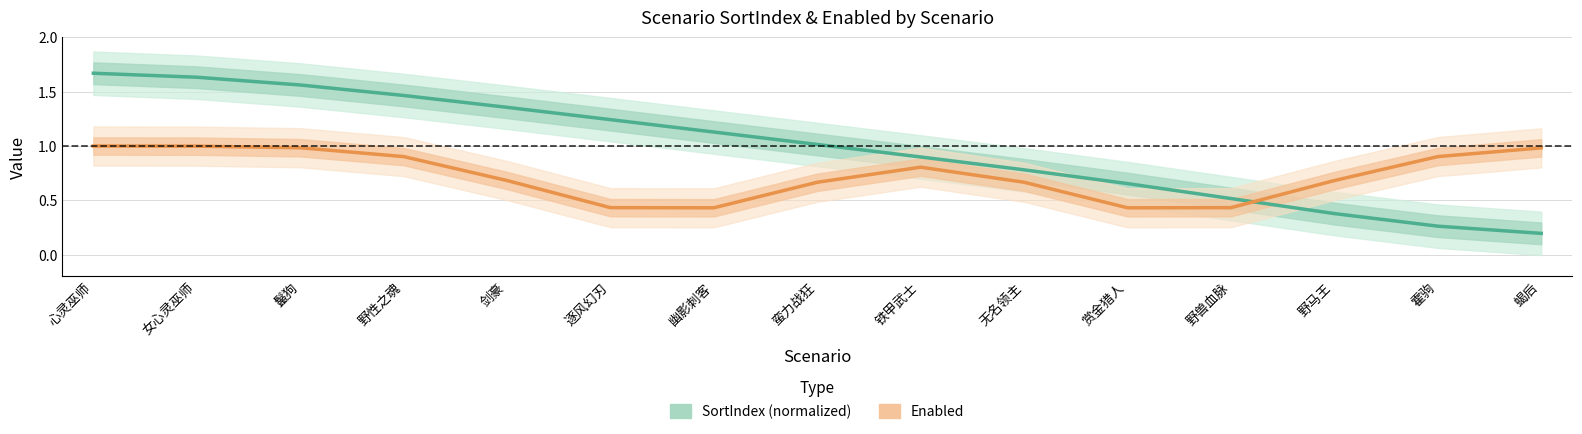

At which label does Enabled reach its minimum?

幽影刺客